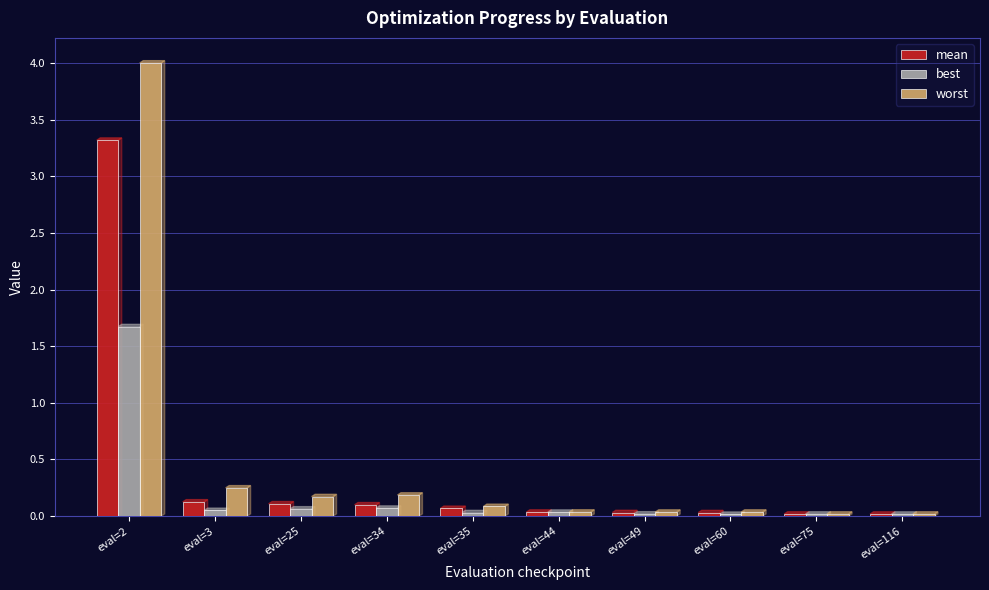

Count the number of categories in the chart.

10